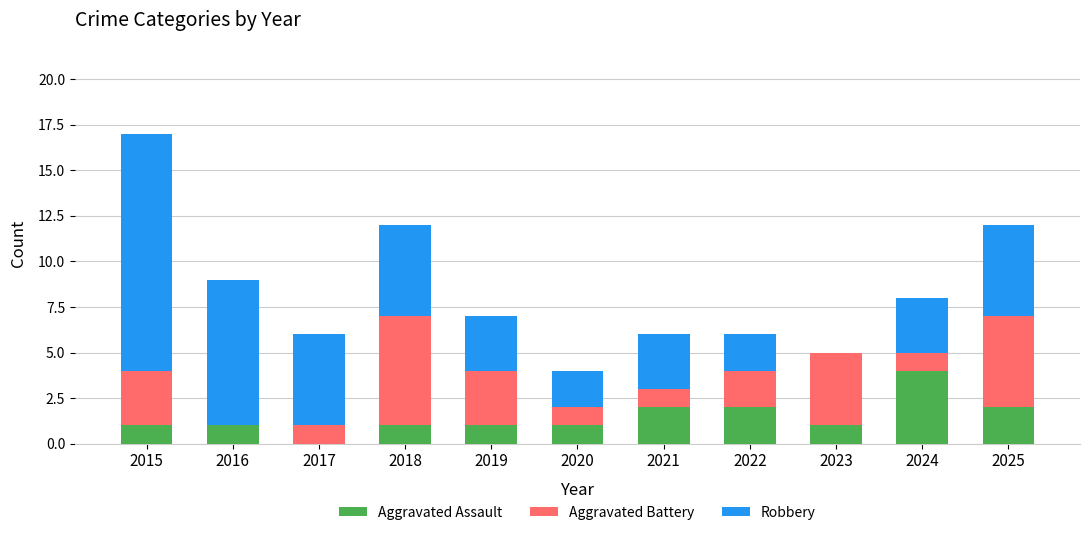

How many values in Aggravated Assault are above zero?

10